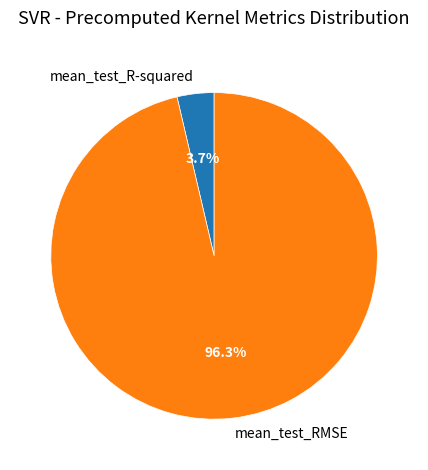

What is the smallest slice in the pie chart?

mean_test_R-squared